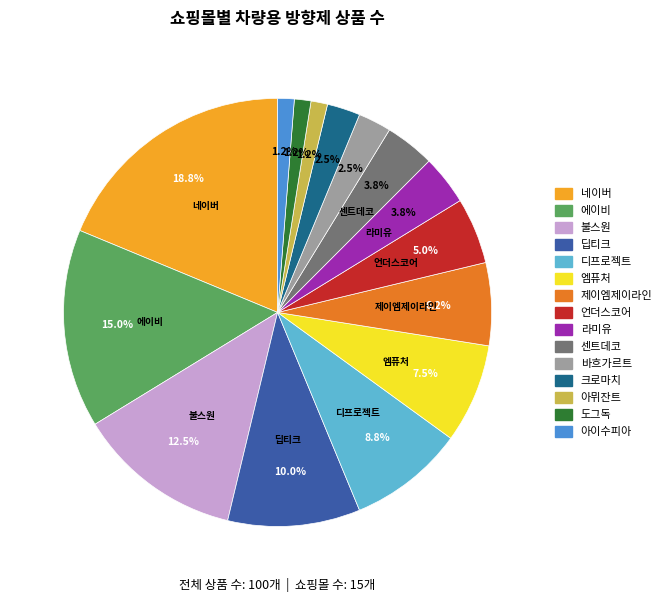

To the nearest percent, what percentage of the pie is 디프로젝트?

9%